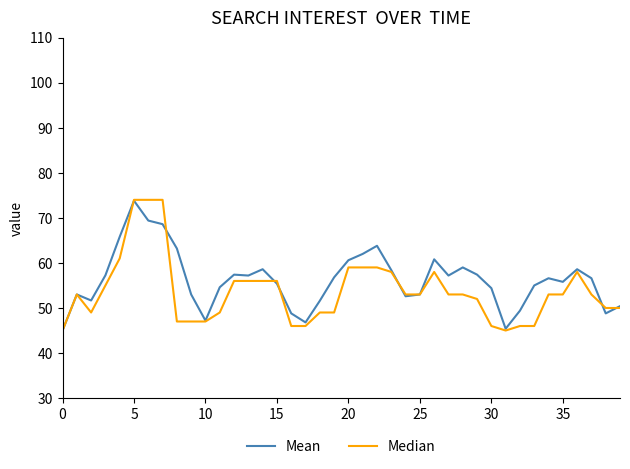

Does the chart display data point markers on the line(s)?

No